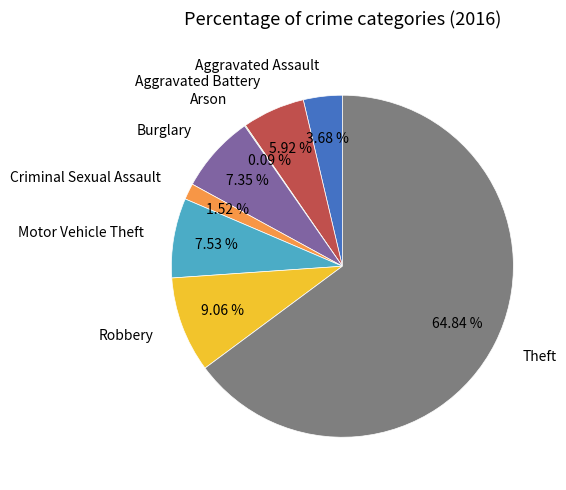

Which slice represents more than half of the pie?

Theft